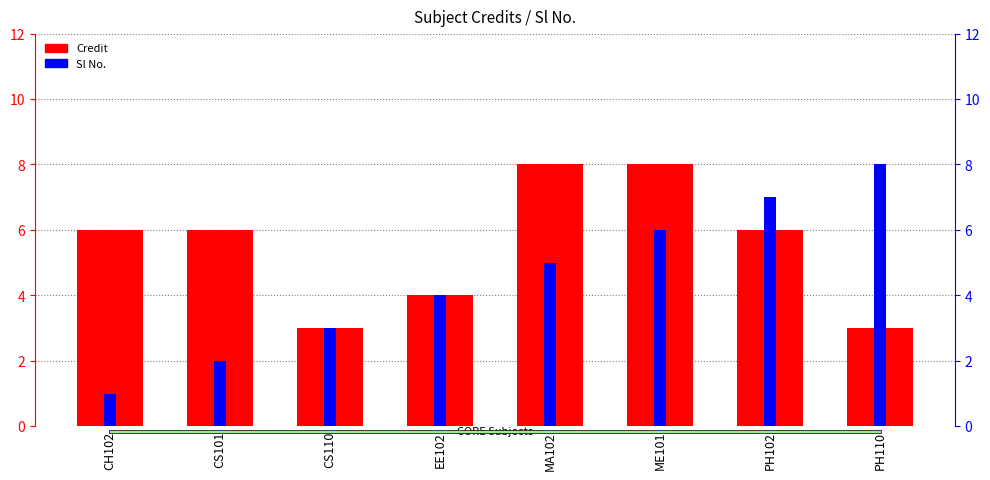

What position from the left is PH102?

7